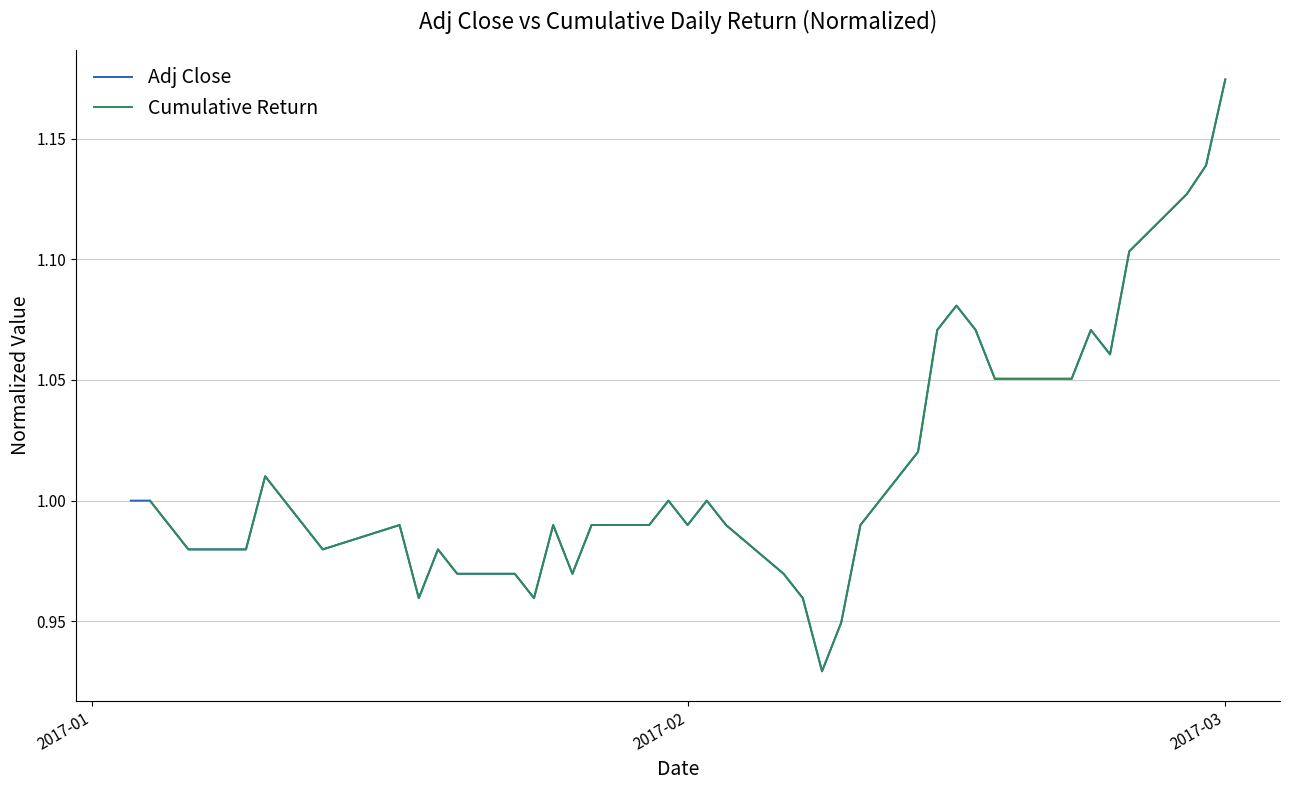

Does the chart display data point markers on the line(s)?

No